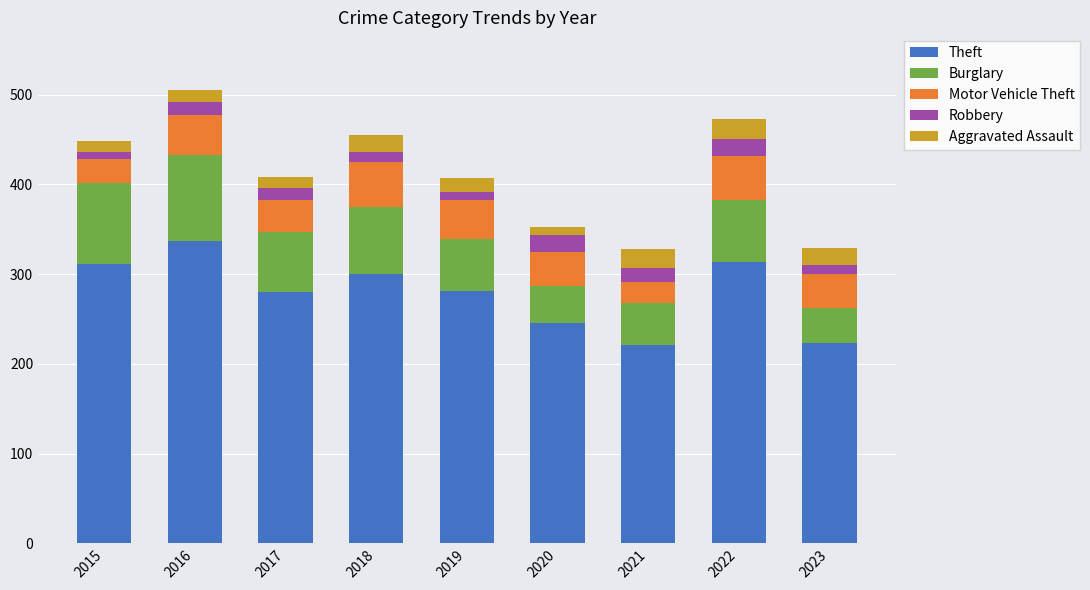

How many bars are there in total?

9